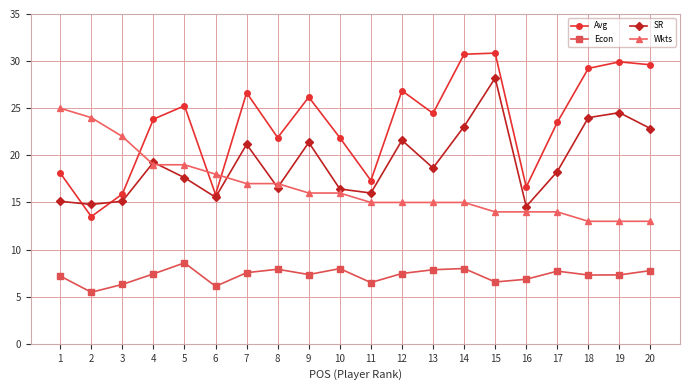

How many interior local valleys does the SR series have?

6